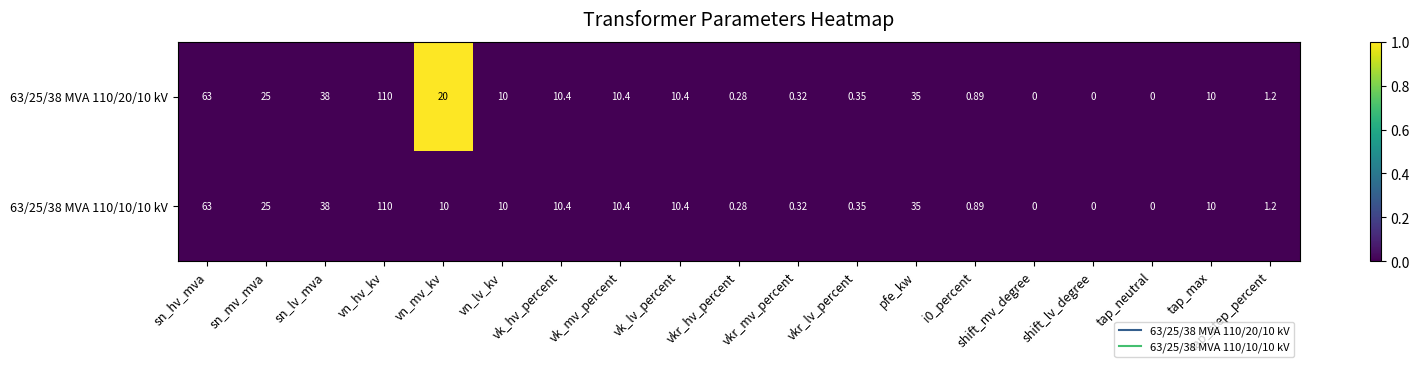

Is the value of 63/25/38 MVA 110/10/10 kV at tap_max greater than the value of 63/25/38 MVA 110/20/10 kV at i0_percent?

Yes